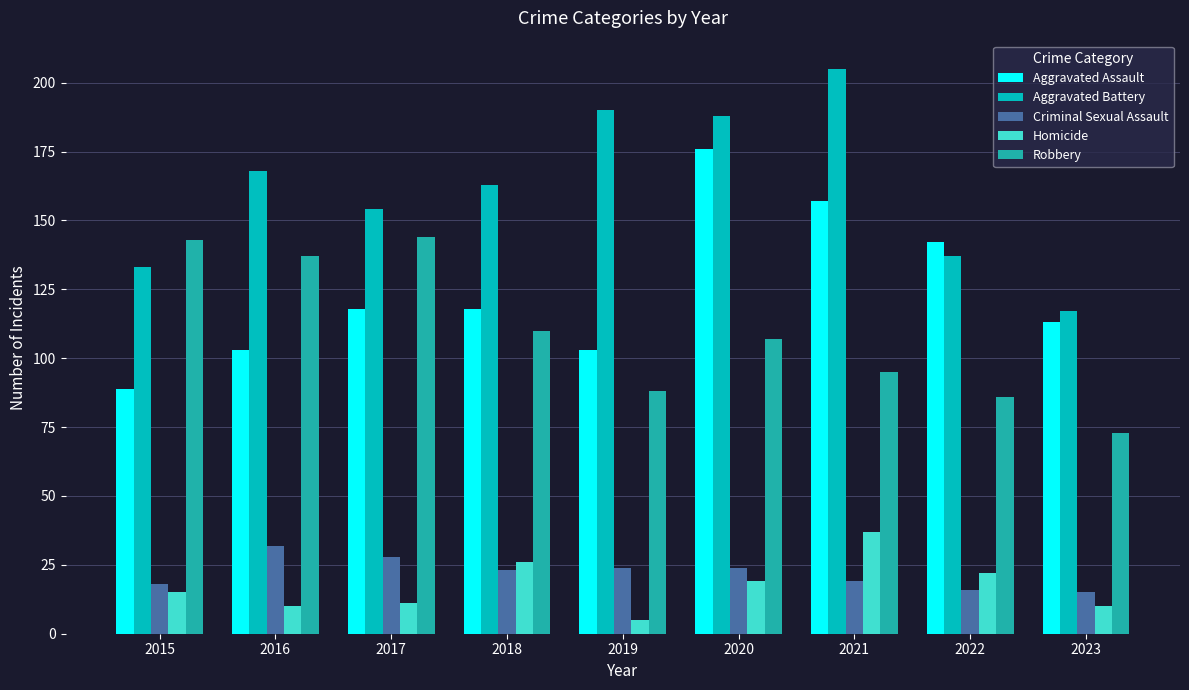

Which series has the largest total across all categories?

Aggravated Battery